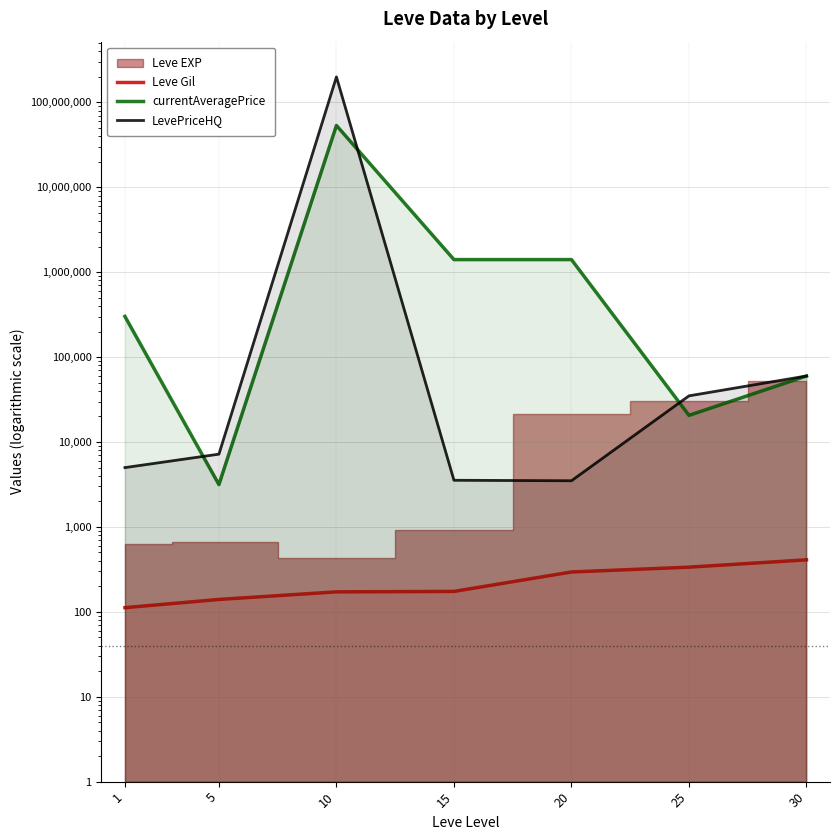

After their last crossing, which series has the higher values: currentAveragePrice or LevePriceHQ?

LevePriceHQ